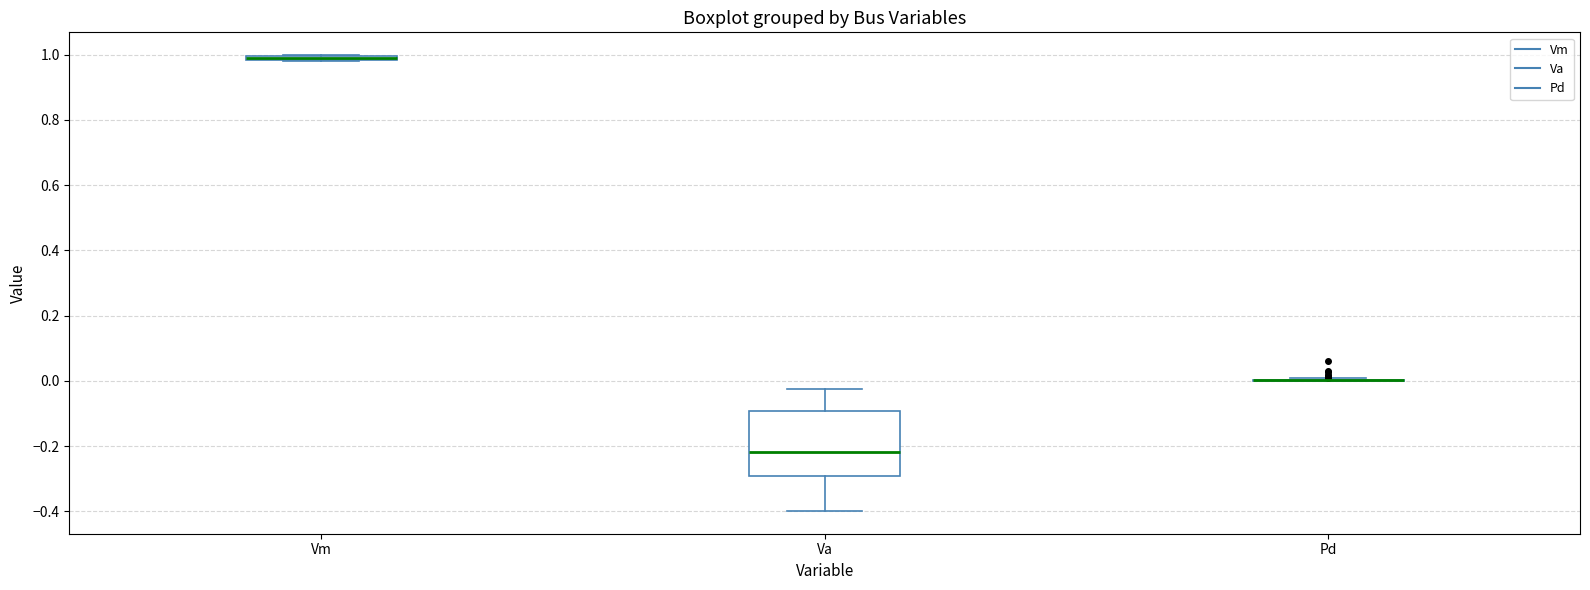

Where is the upper edge of the box for Vm on the y-axis? The values are not printed on the chart, so give them approximately, as read against the axis.

1.00